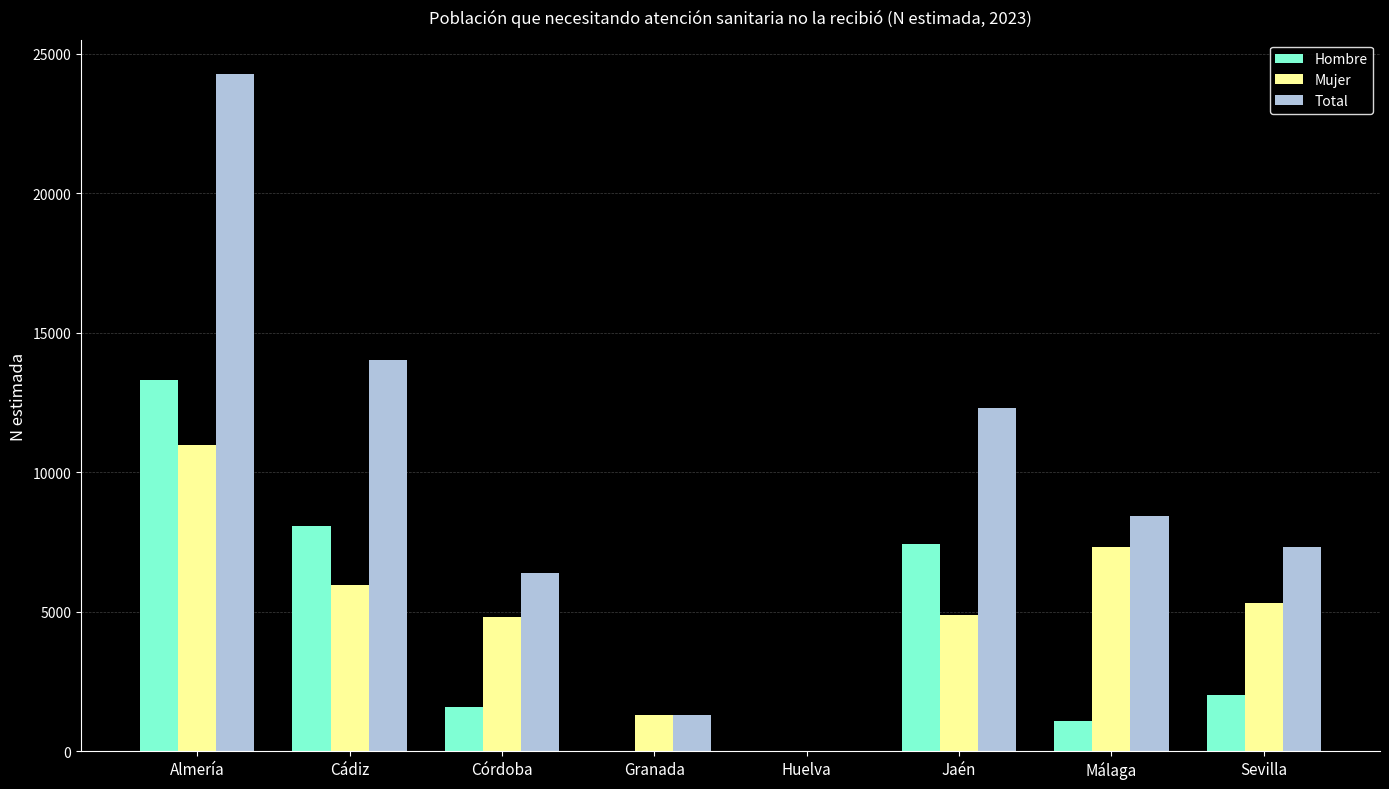

Which series has the largest total across all categories?

Total